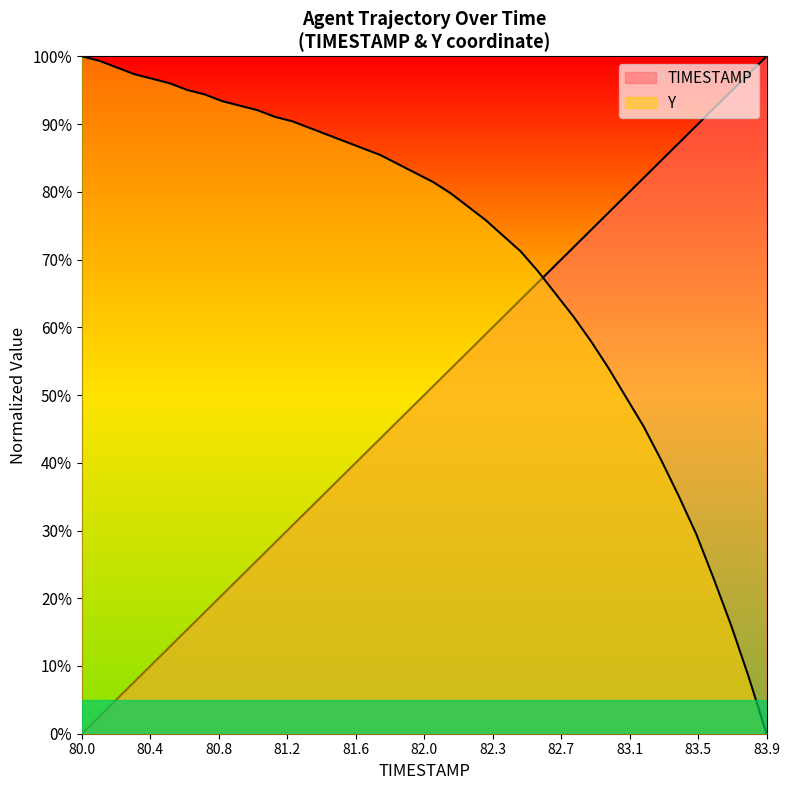

What is the difference between the maximum and minimum values in the TIMESTAMP series?

100.0